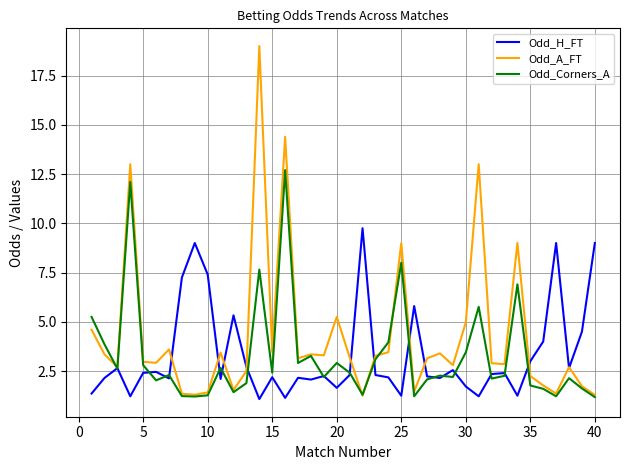

Which series has the largest total across all categories?

Odd_A_FT